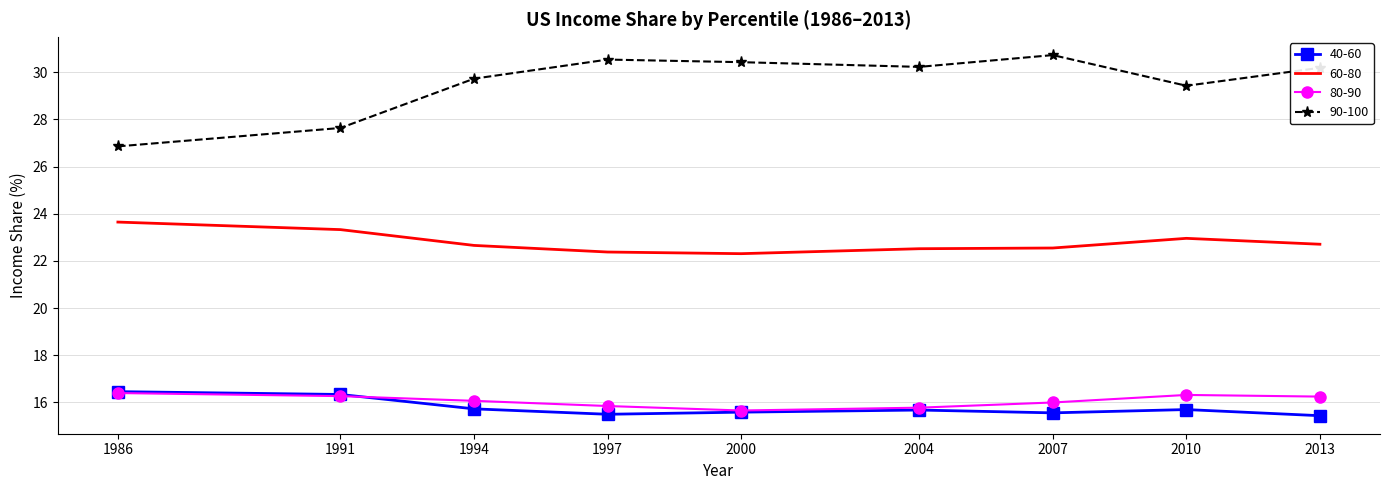

What is the average value of the 40-60 series?

15.8